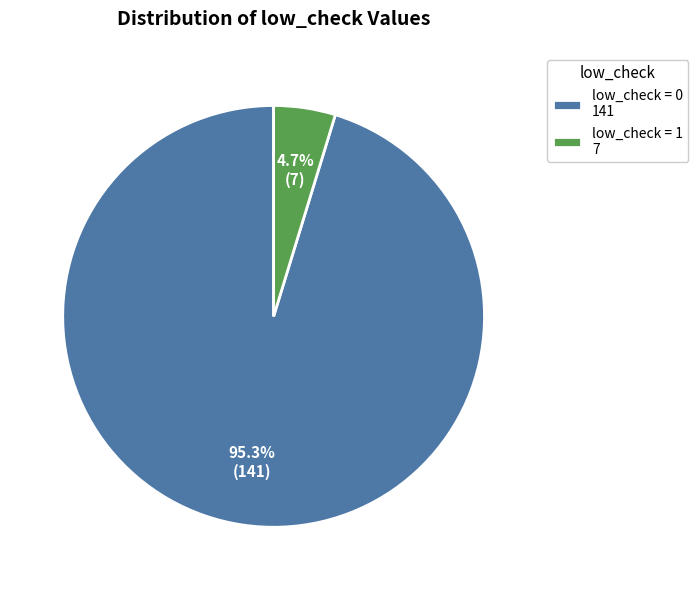

Which has a higher value, low_check = 0 141 or low_check = 1 7?

low_check = 0 141